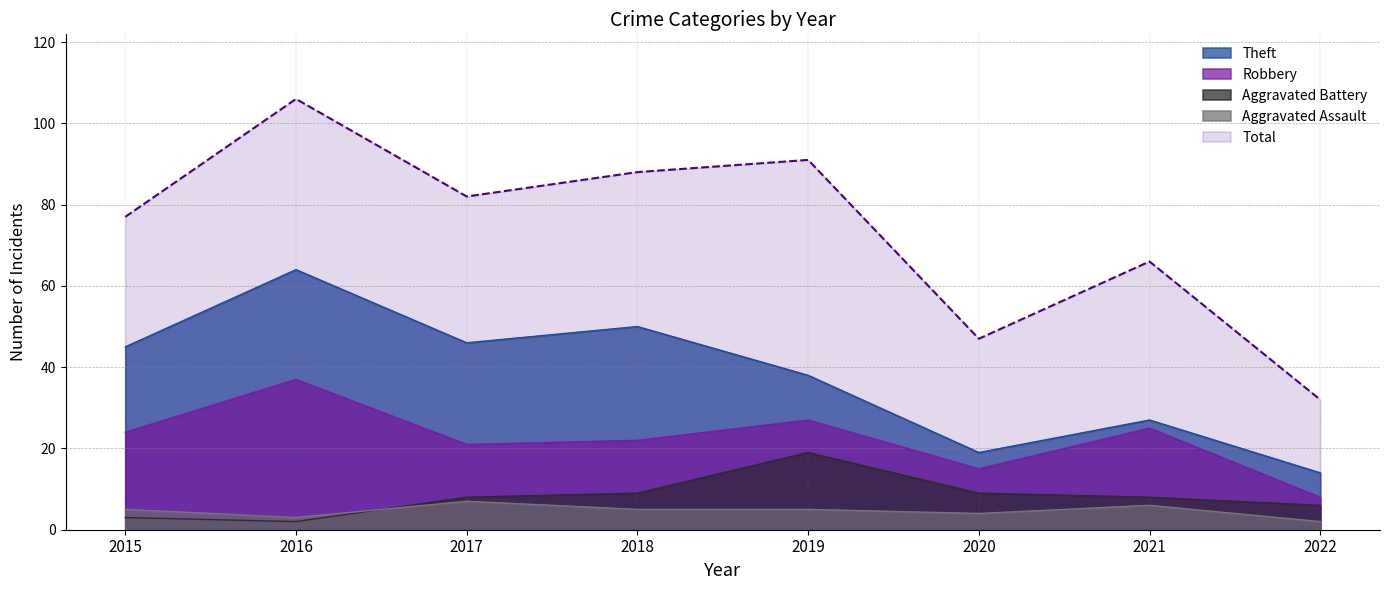

How many lines are shown in the chart?

5